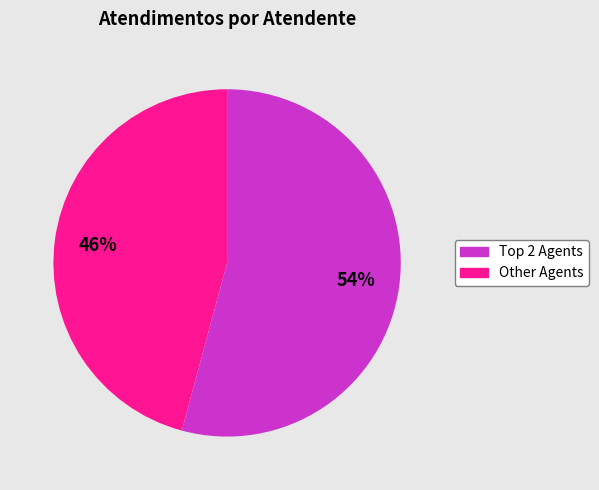

Does any single category account for the majority?

Yes